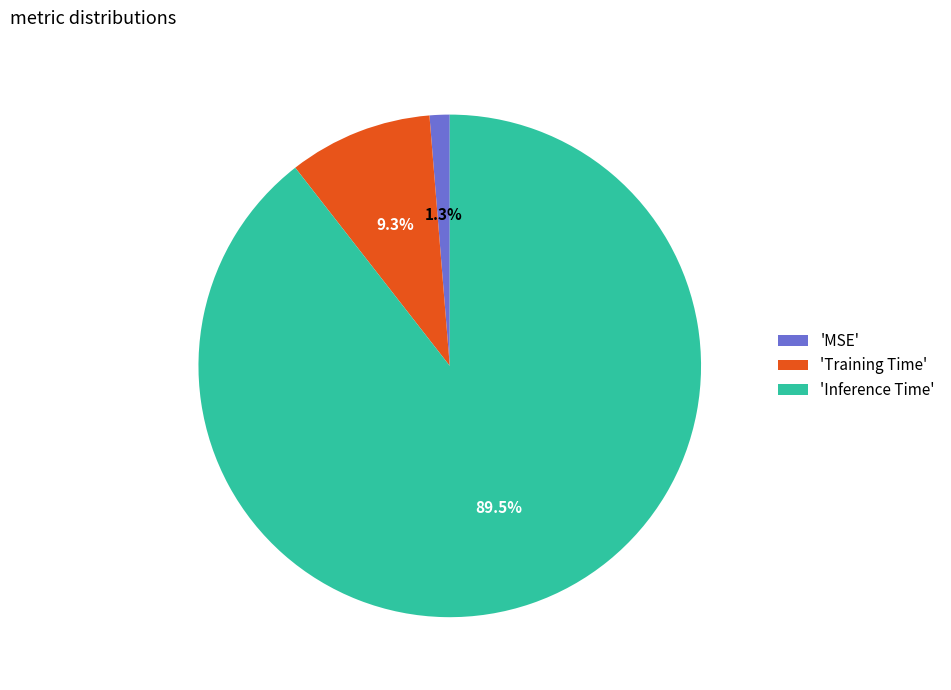

Between 'Inference Time' and 'Training Time', which is larger?

'Inference Time'